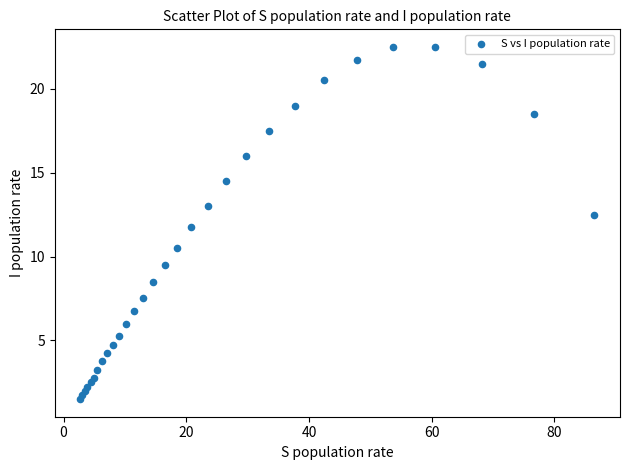

What is the range of Y values (max minus min)?

21.0